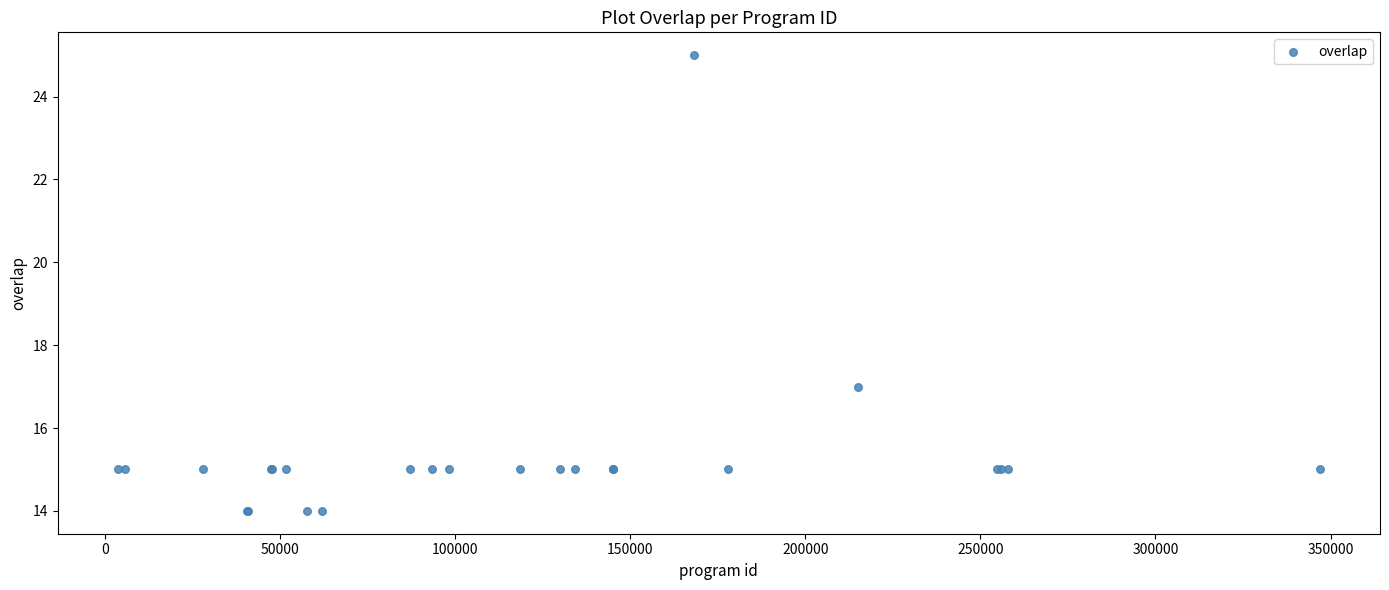

What Y value in the scatter plot is closest to 19?

17